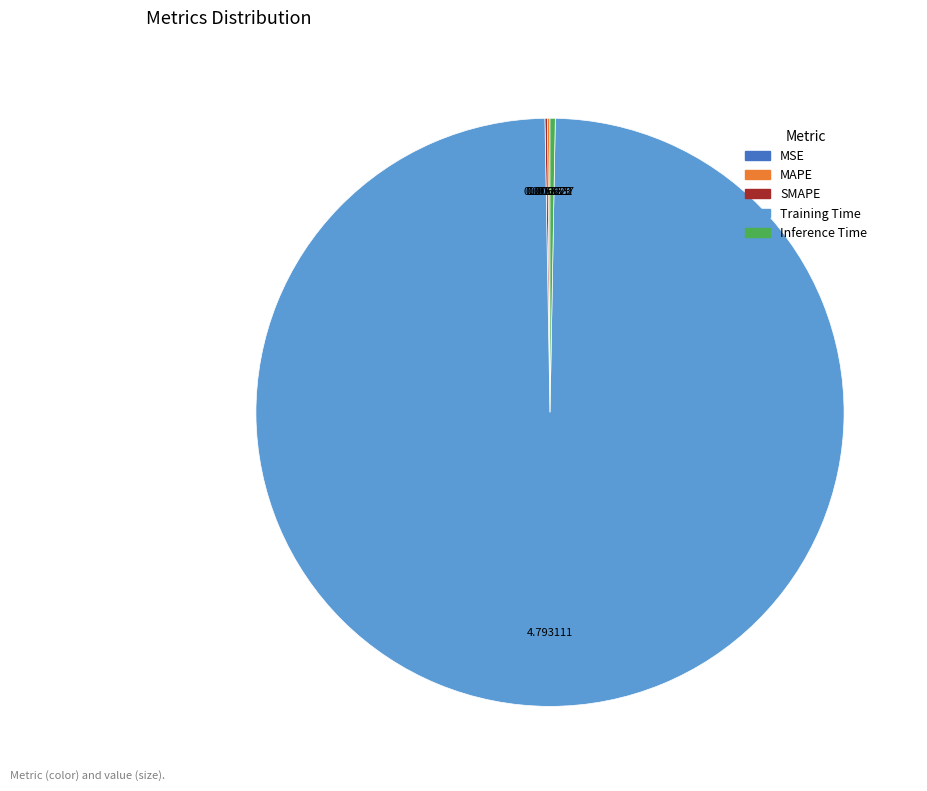

Does any single category account for the majority?

Yes